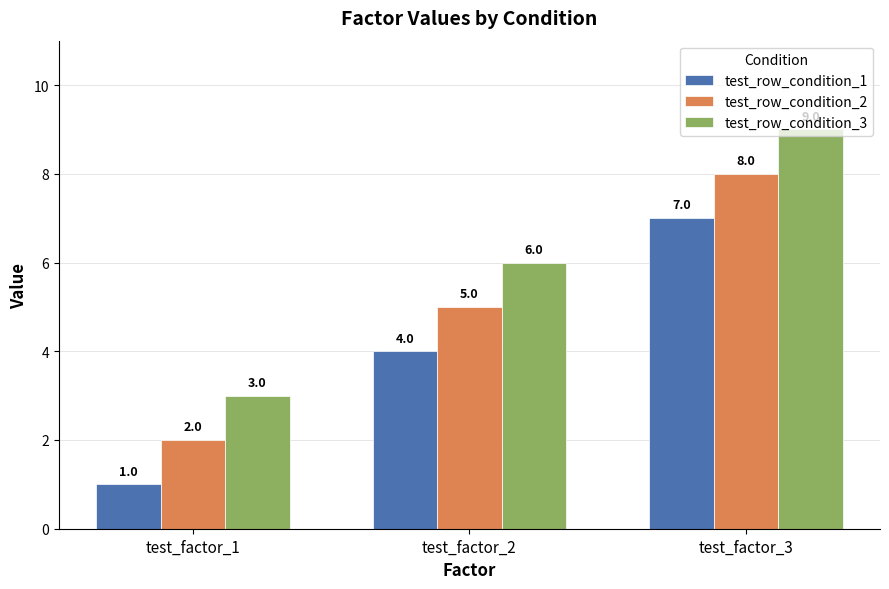

At which label is test_row_condition_2 closest to 5?

test_factor_2